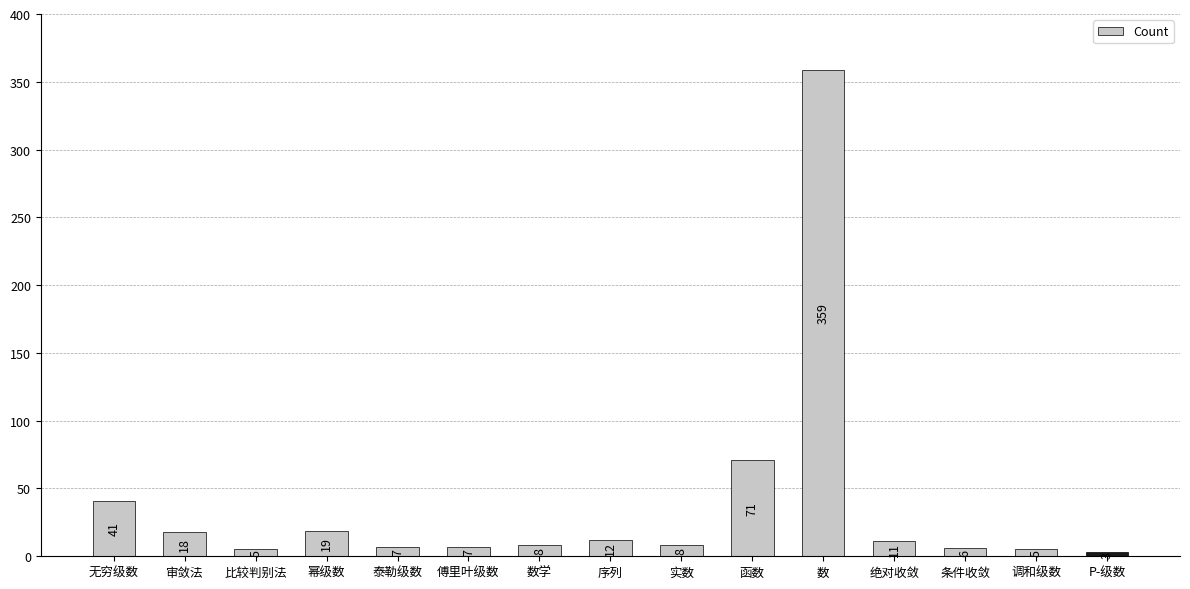

Where does the data first go above 8?

无穷级数